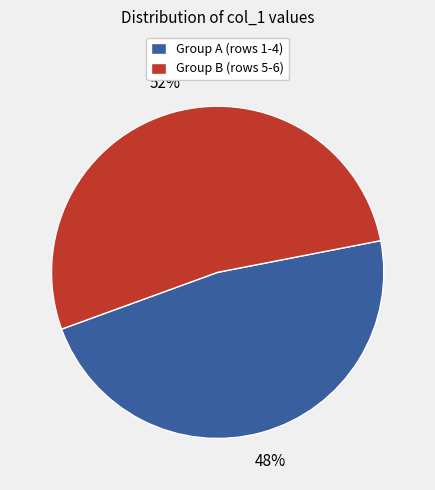

Approximately how many times larger is the value at Group B (rows 5-6) compared to Group A (rows 1-4)?

1.1